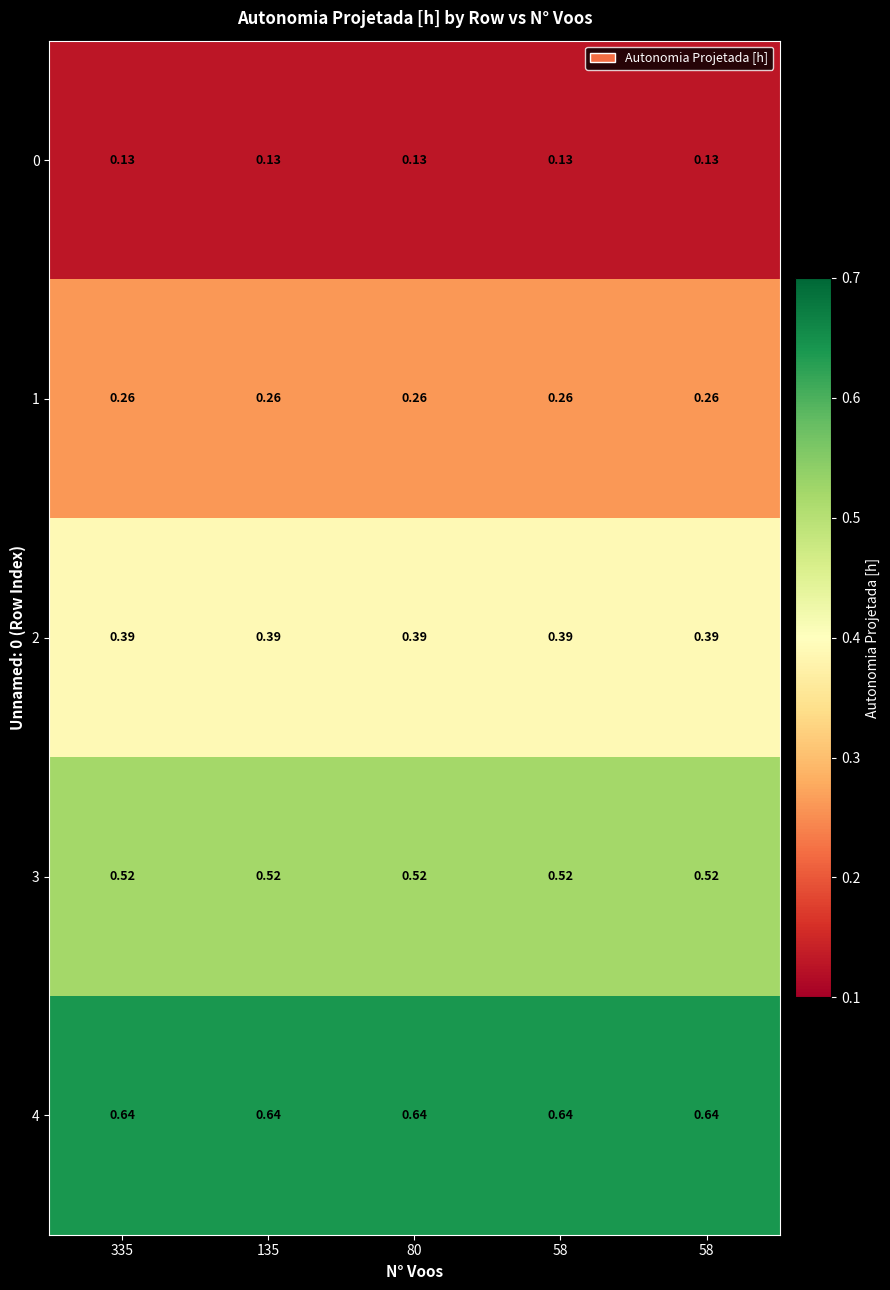

Count the number of categories in the chart.

5